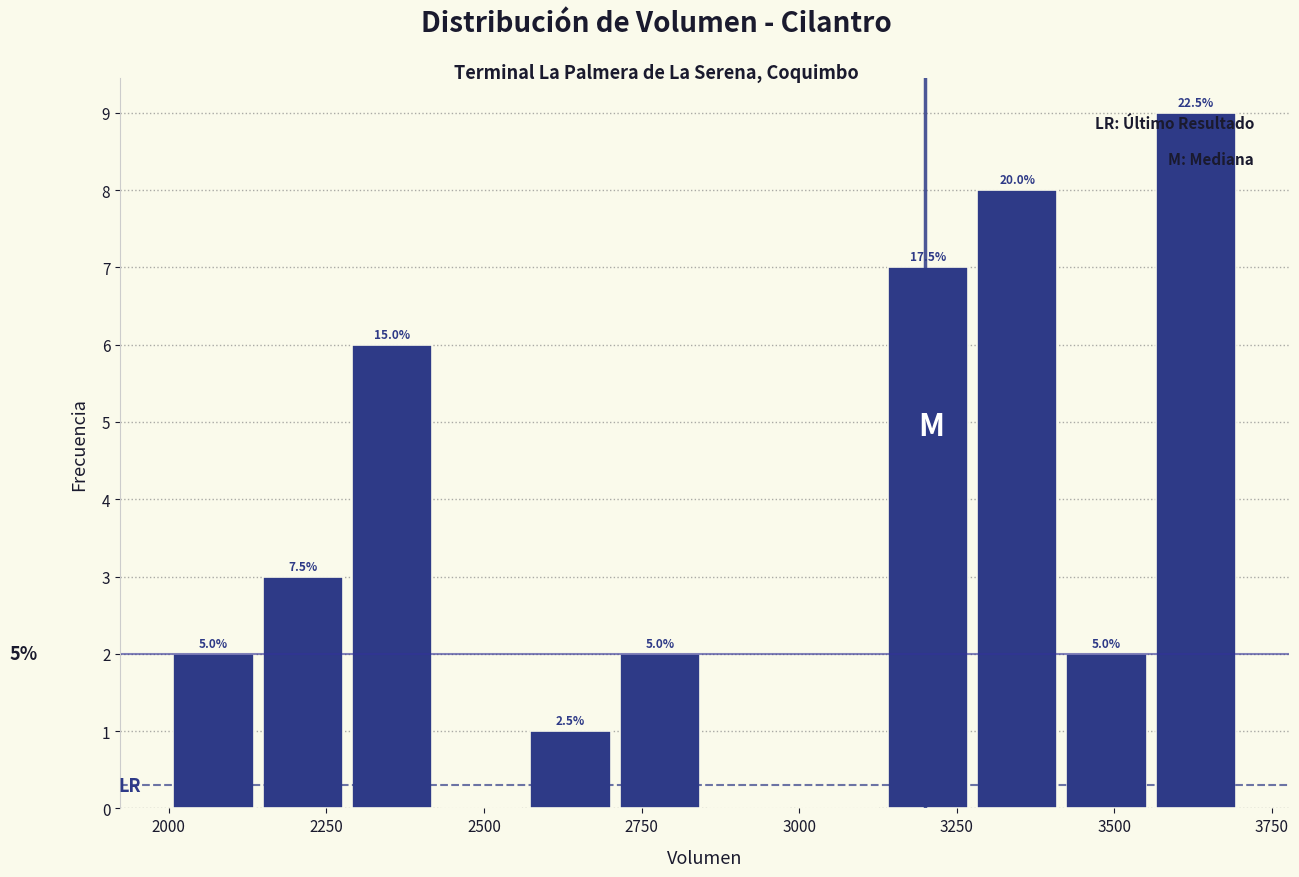

Around what value on the x-axis is the tallest bar? Give the approximate position of its centre, as read against the axis.

3650